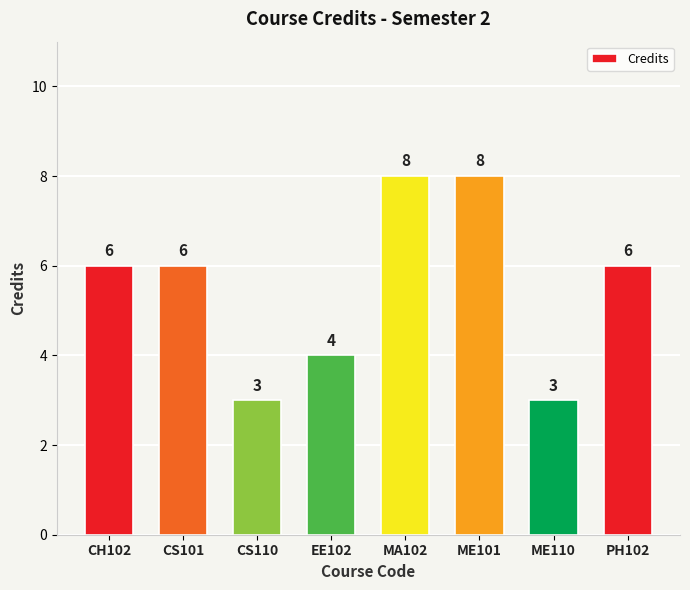

What is the label of the 4th bar from the right?

MA102